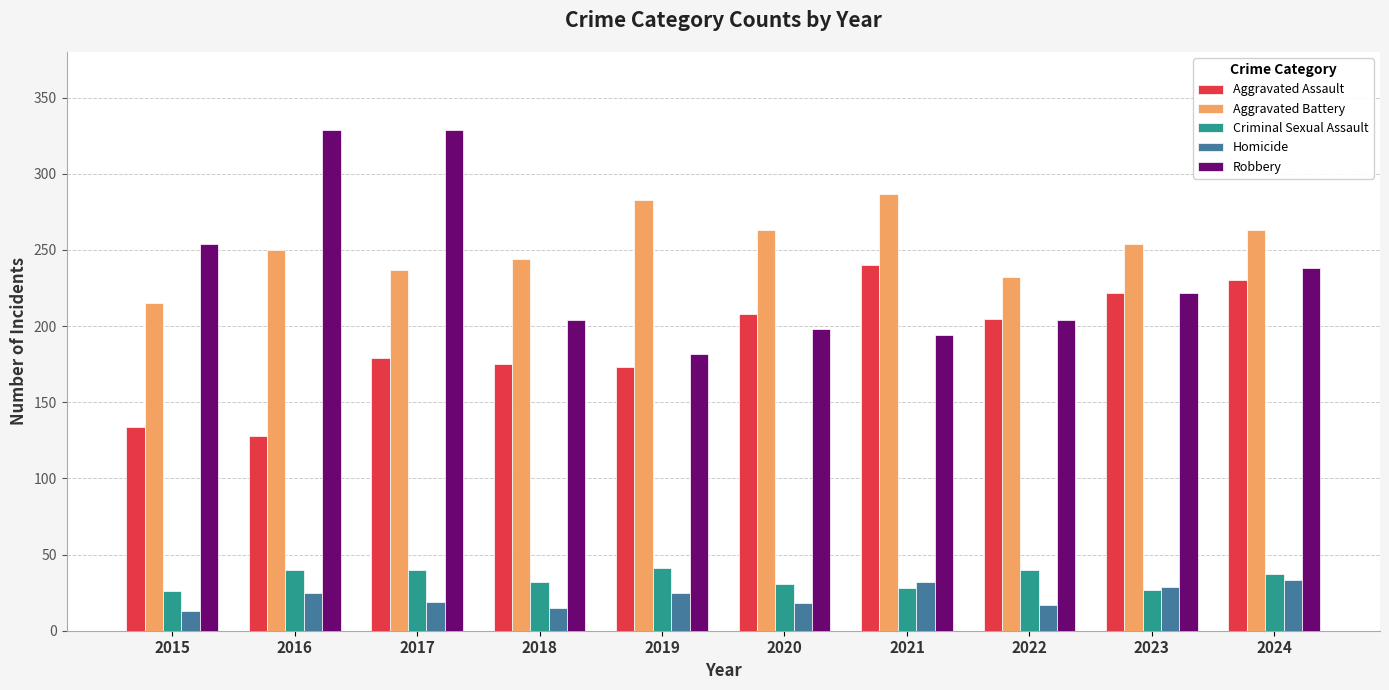

True or false: Aggravated Battery has a value of 244 at 2018.

True